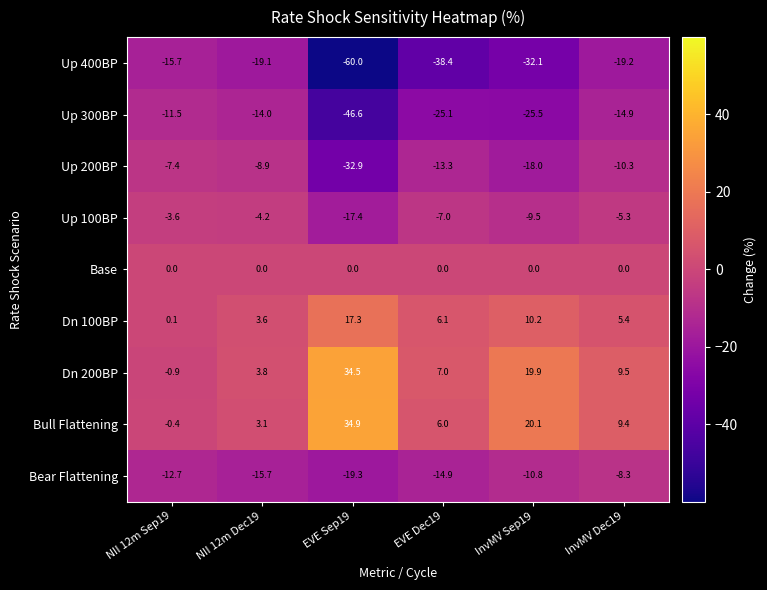

The Up 100BP series shows -1.2 at NII 12m Dec19. True or false?

False